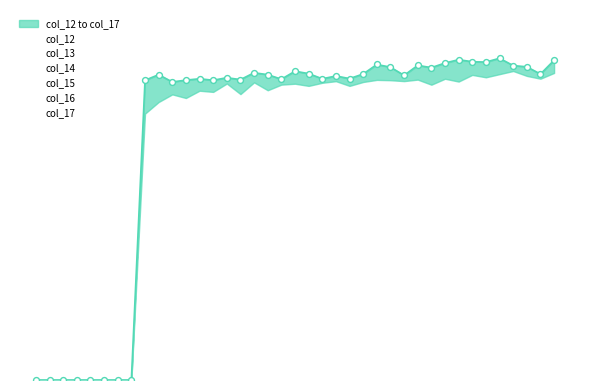

Is the value of col_17 at 2 greater than the value of col_14 at 30?

No